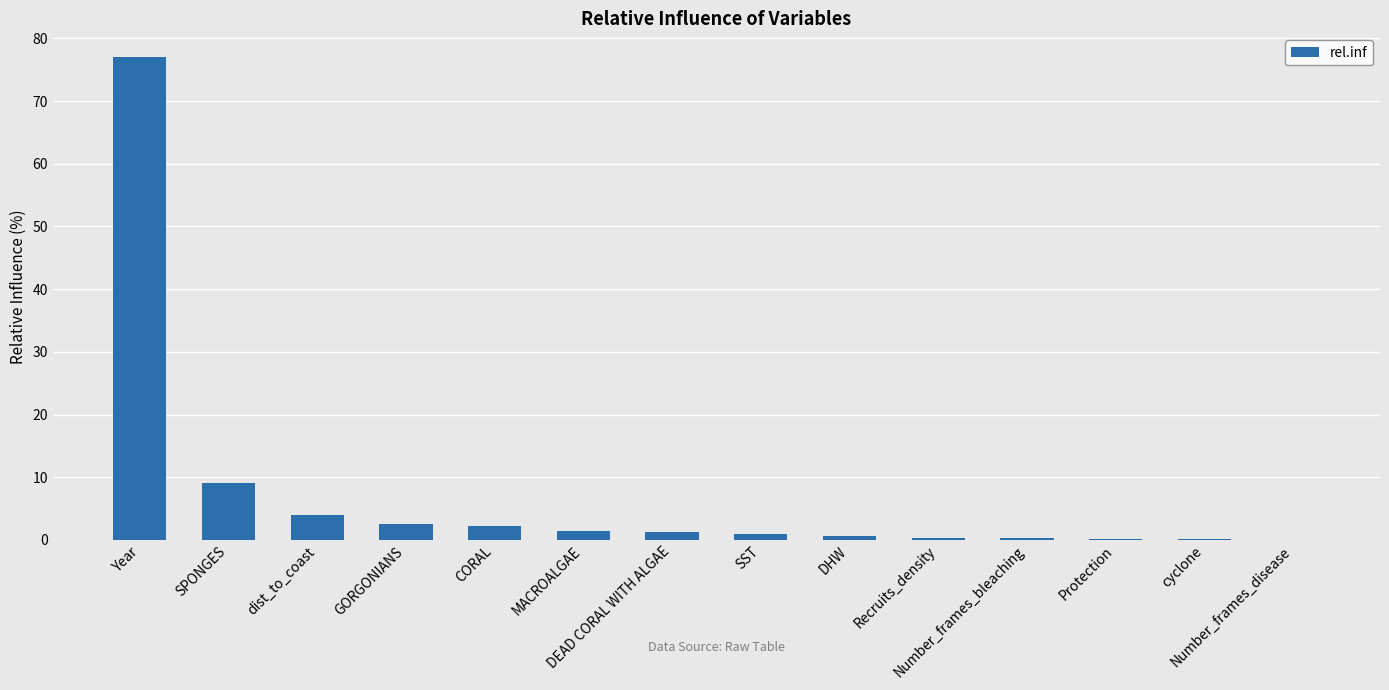

What is the greatest value displayed?

77.0